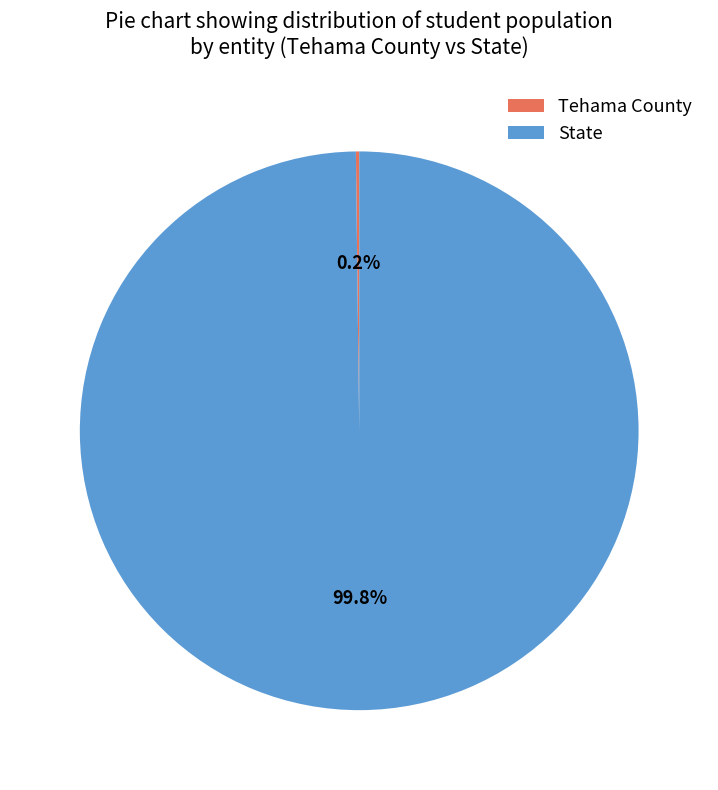

Which category has the biggest portion of the pie?

State